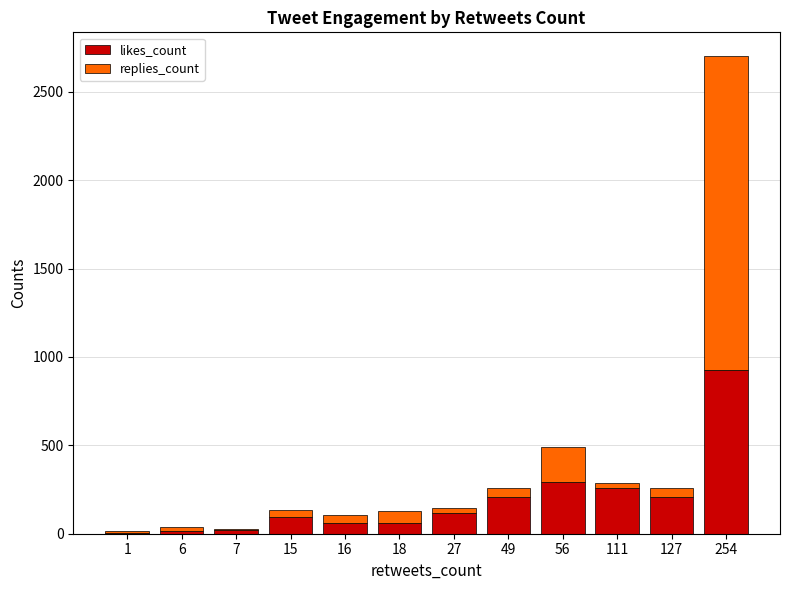

What is the maximum value for likes_count?

924